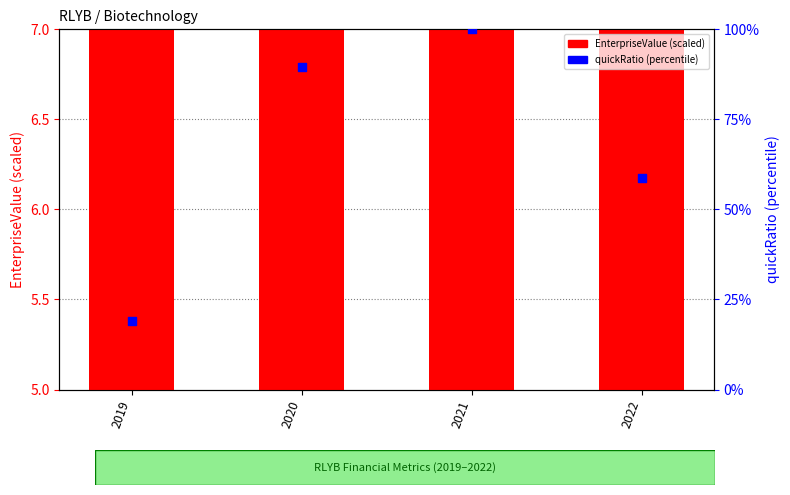

Which series reaches the maximum Y coordinate?

quickRatio (percentile)